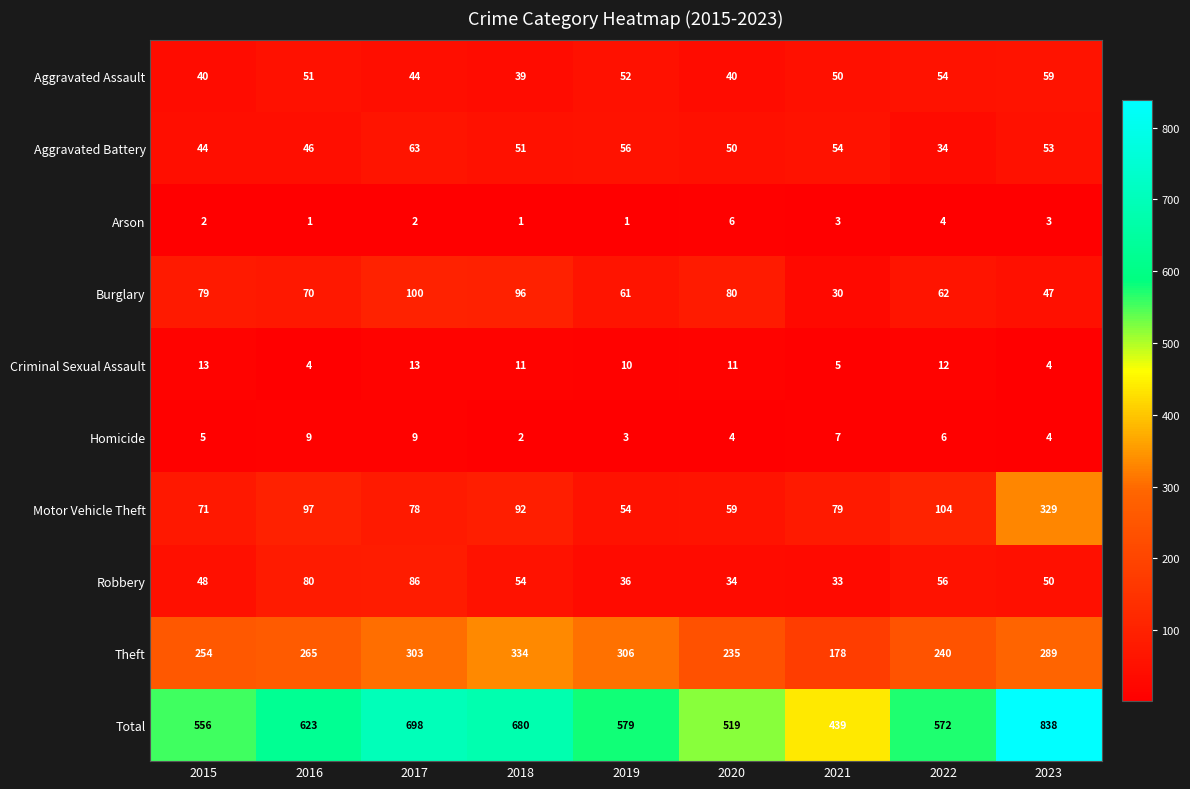

What is the total value across all series at 2017?

1396